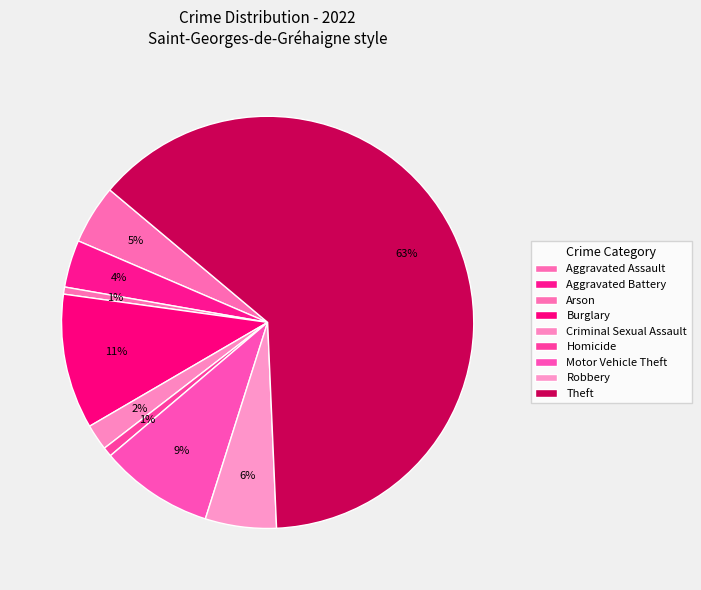

How many slices are in this pie chart?

9